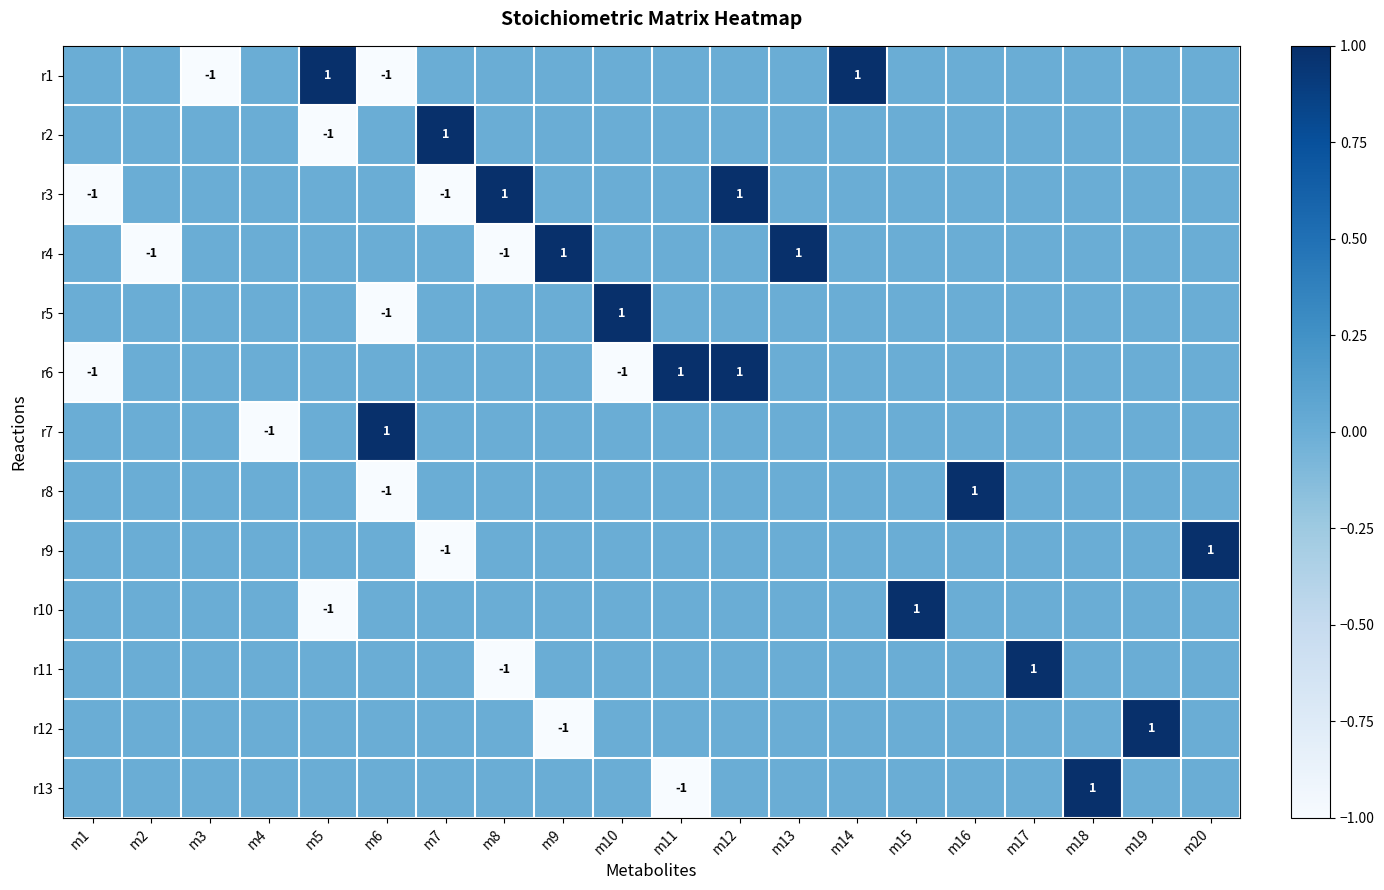

How many data points in r8 are above 0?

1